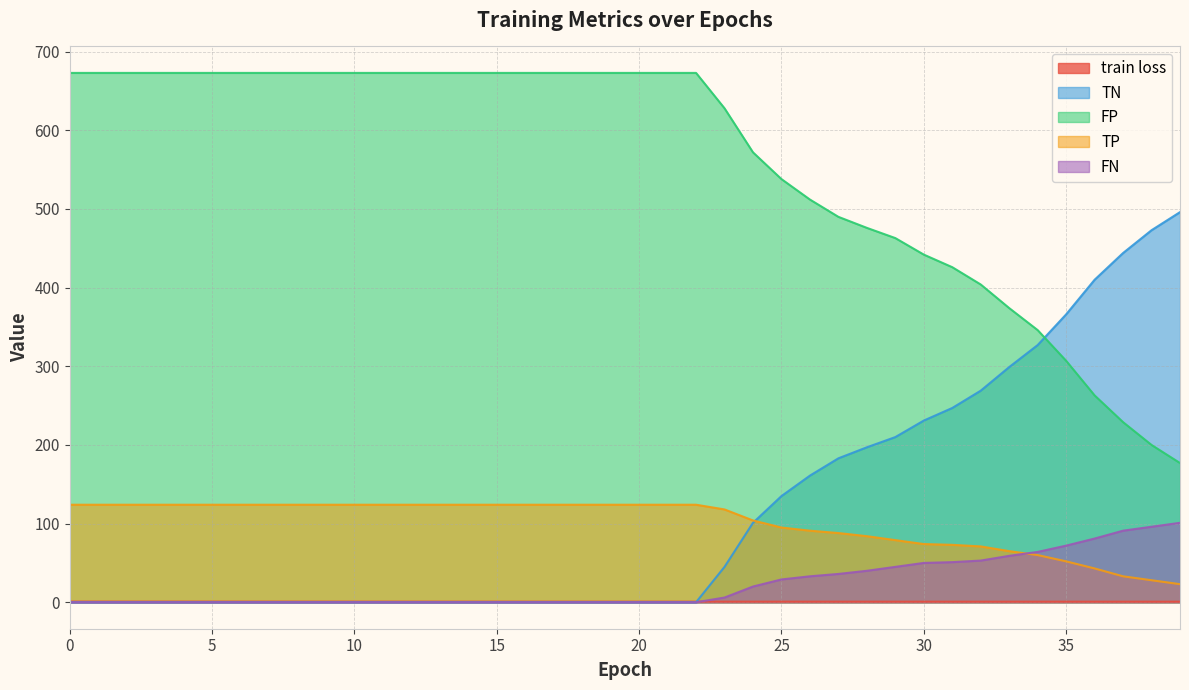

Does the chart have visible grid lines?

Yes